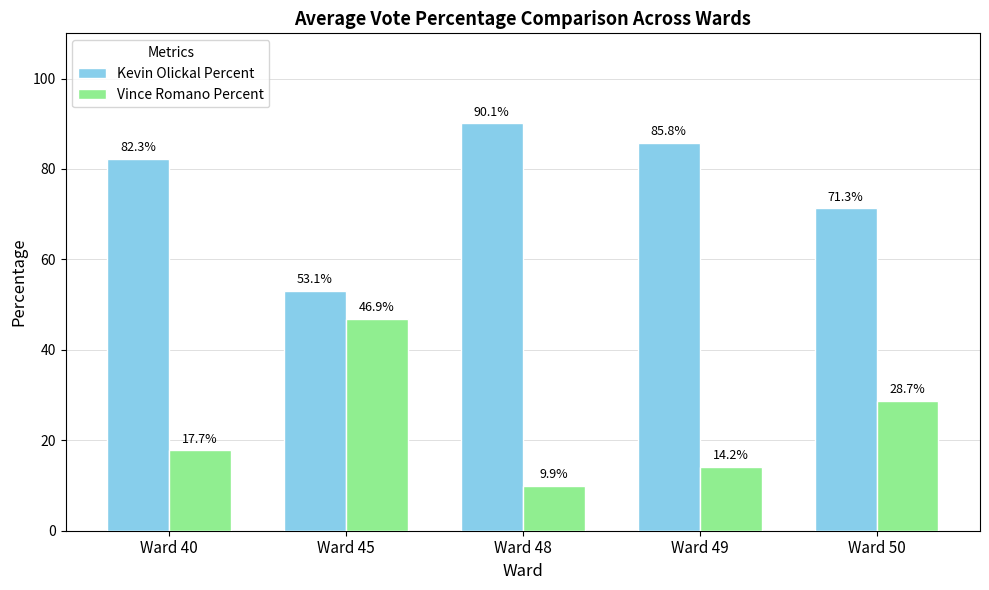

Is it true that Vince Romano Percent equals 9.9 at Ward 48?

True